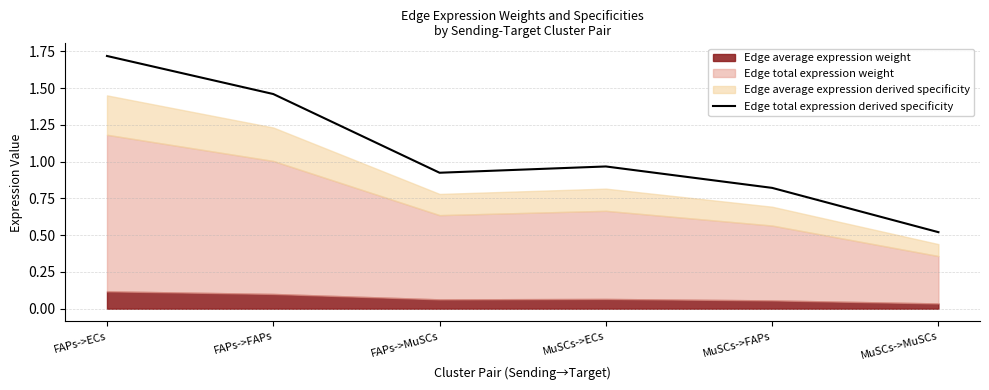

What is the label of the 2nd point from the right?

MuSCs->FAPs